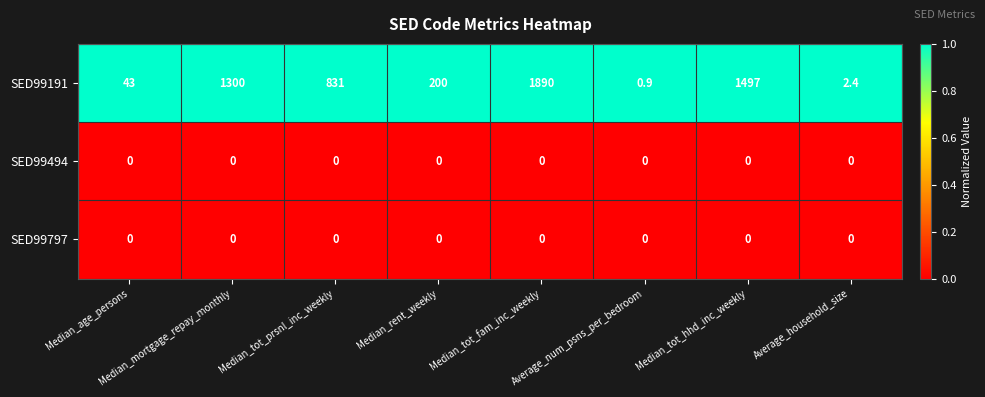

Which label corresponds to the largest value in the chart?

Median_tot_fam_inc_weekly